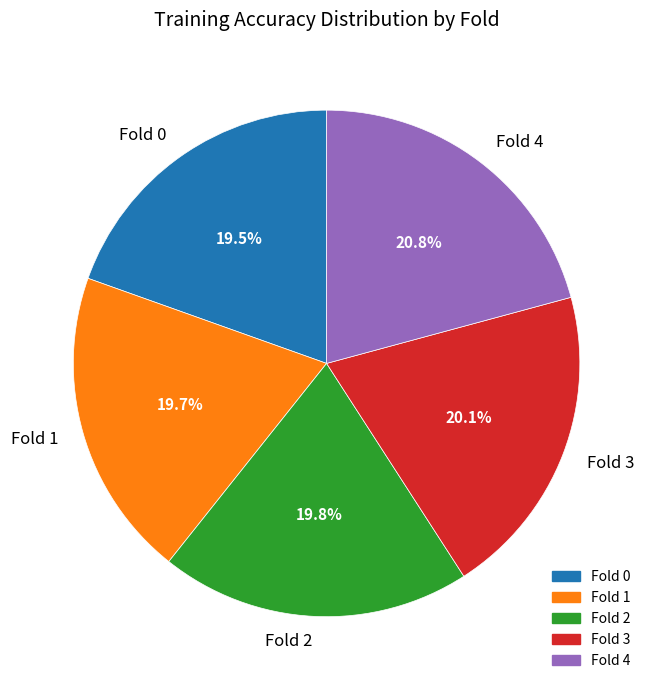

What is the largest slice in the pie chart?

Fold 4